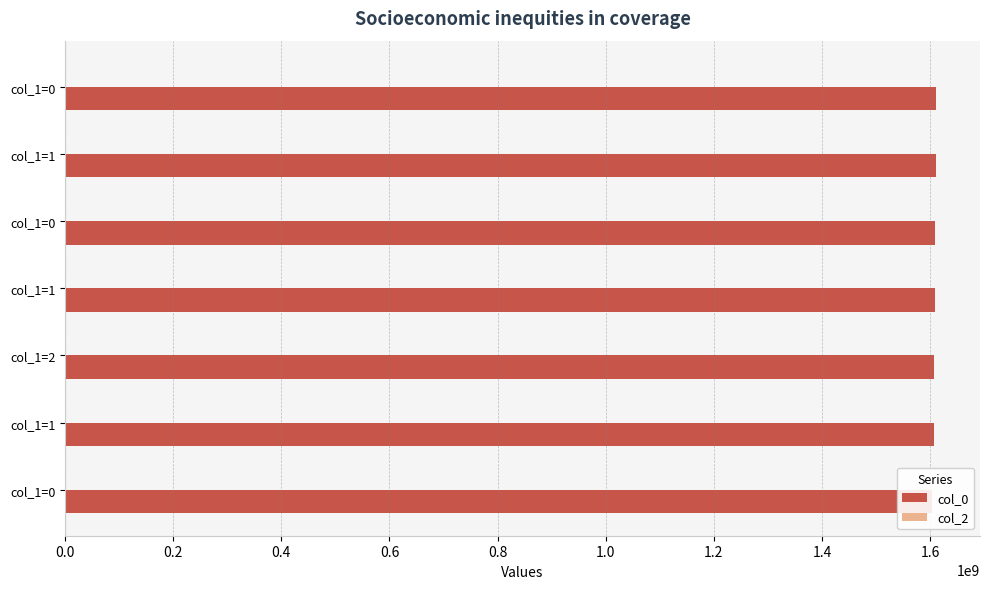

Rank the series by their maximum value, from highest to lowest.

col_0, col_2